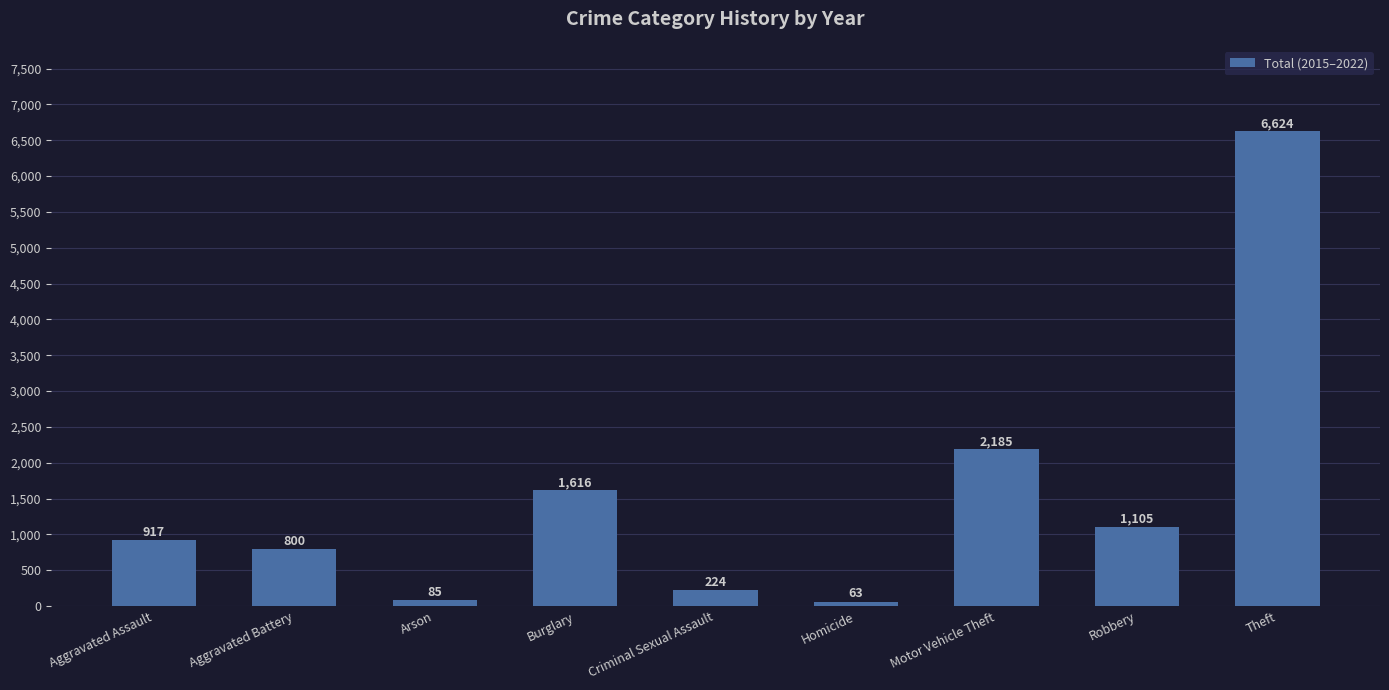

Between Robbery and Aggravated Battery, which is larger?

Robbery